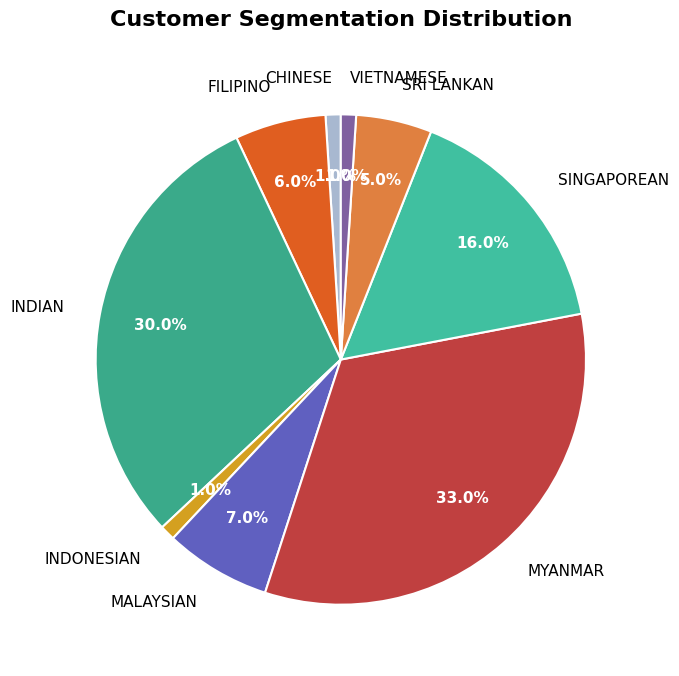

Between INDIAN and FILIPINO, which is larger?

INDIAN